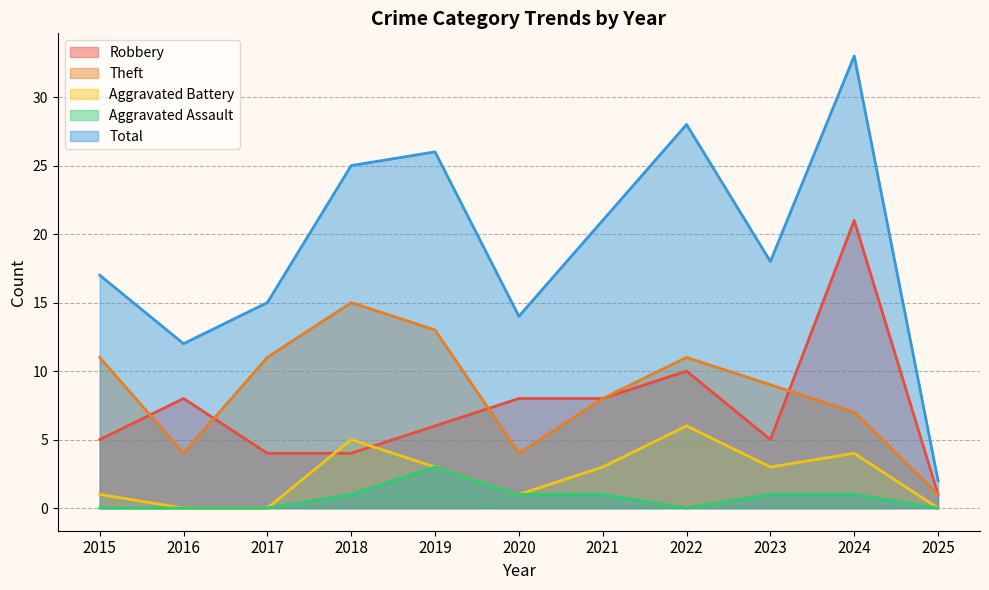

Which series has the largest total across all categories?

Total